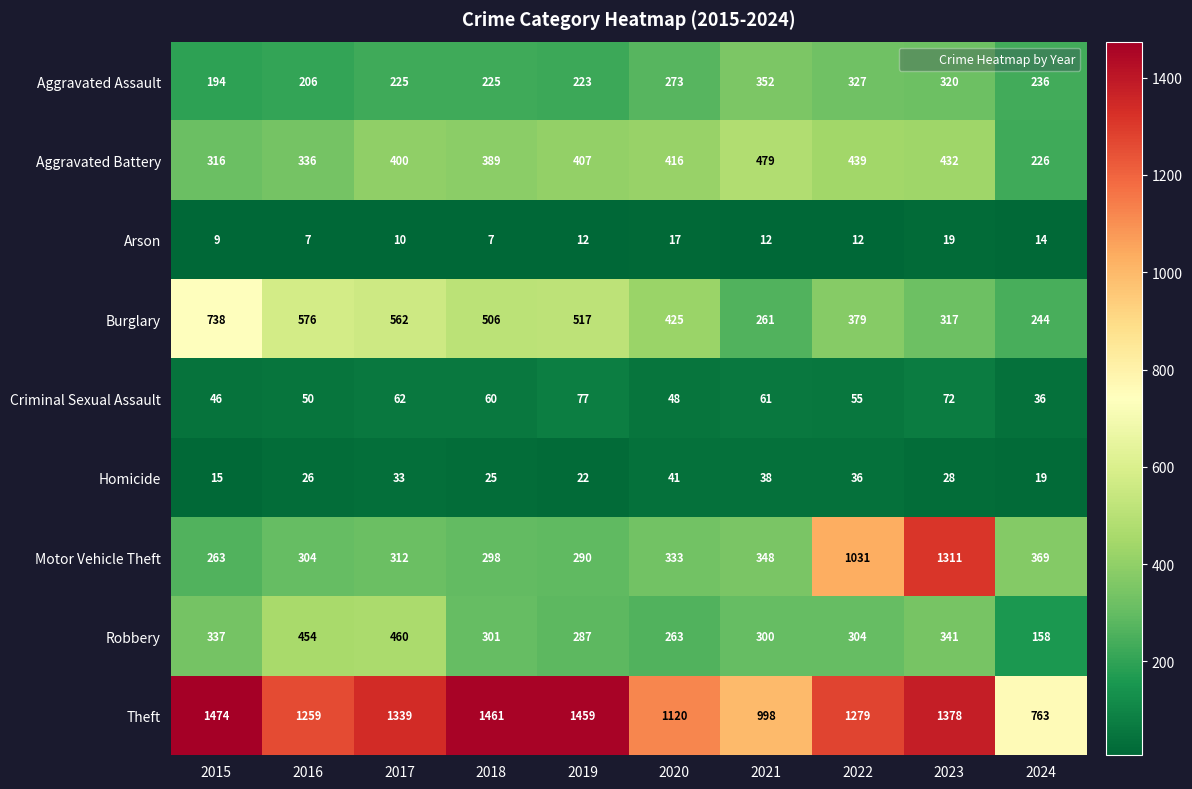

What is the difference between the maximum and minimum values in the Robbery series?

302